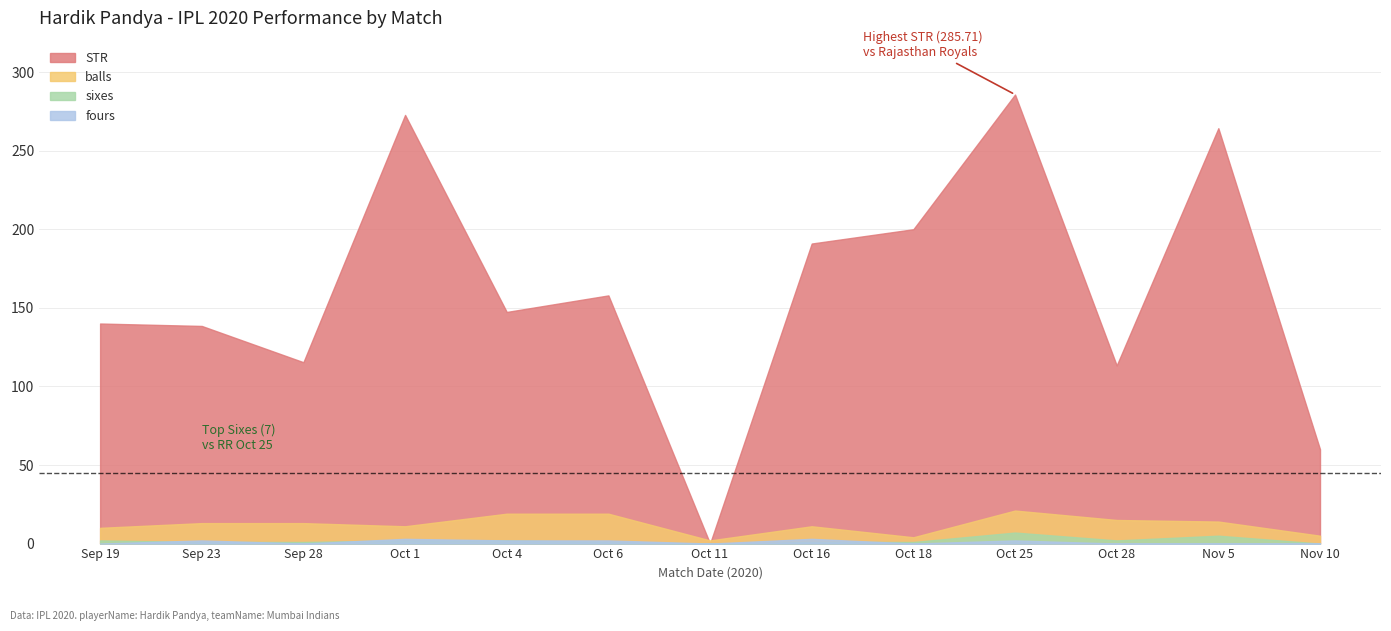

At which category does fours reach its first local valley?

Sep 28